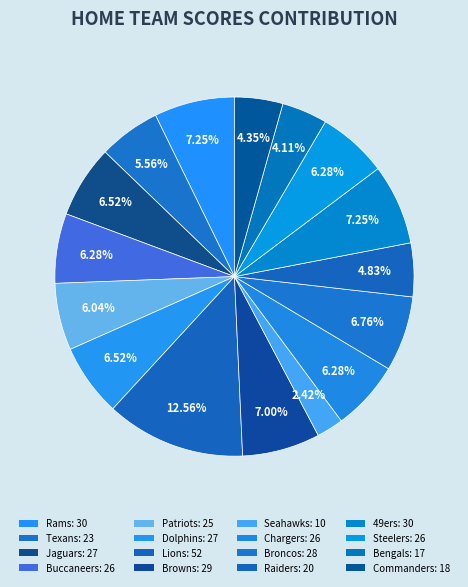

Is it true that Commanders is 4% of the pie?

True